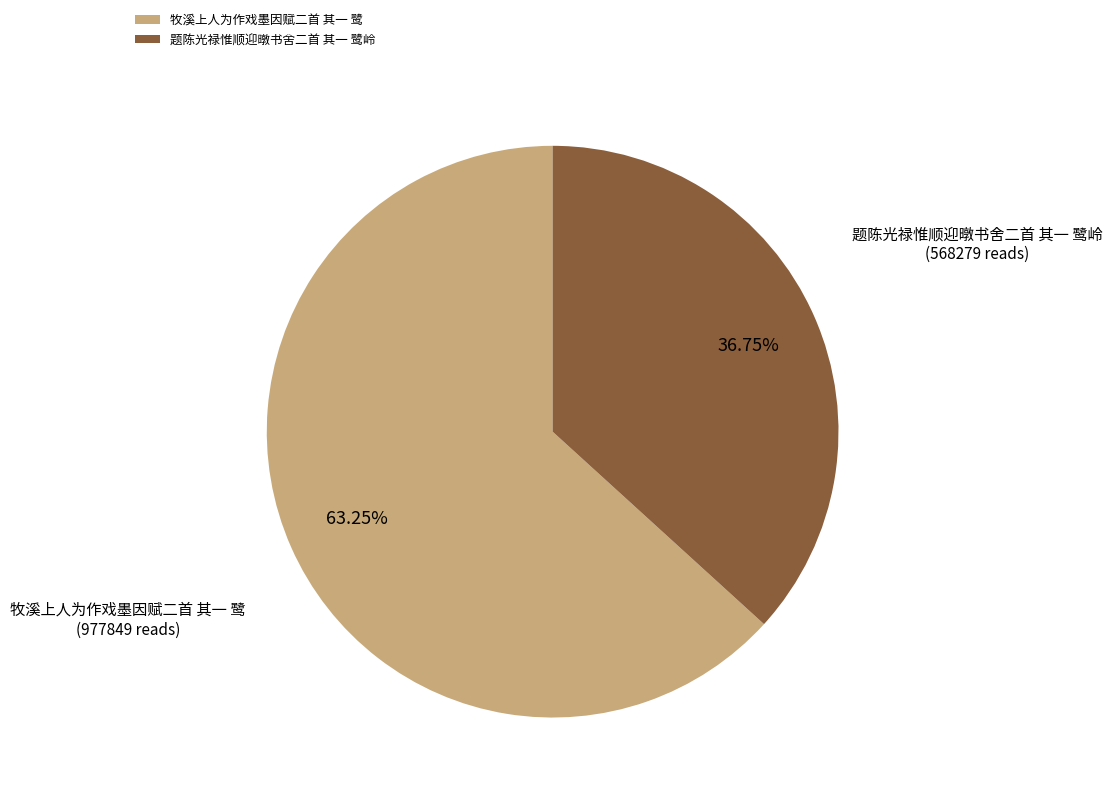

Is there a majority slice in this chart?

Yes